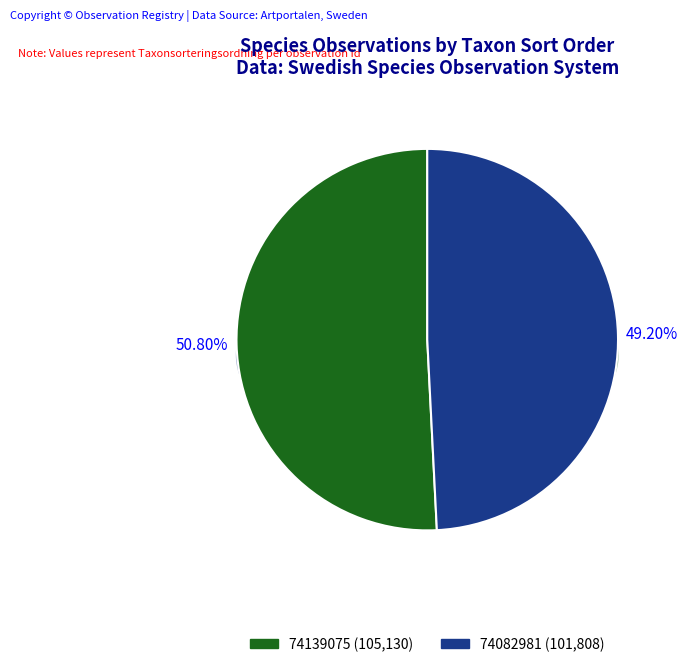

Combined, what portion of the pie is 74082981 and 74139075?

100.0%